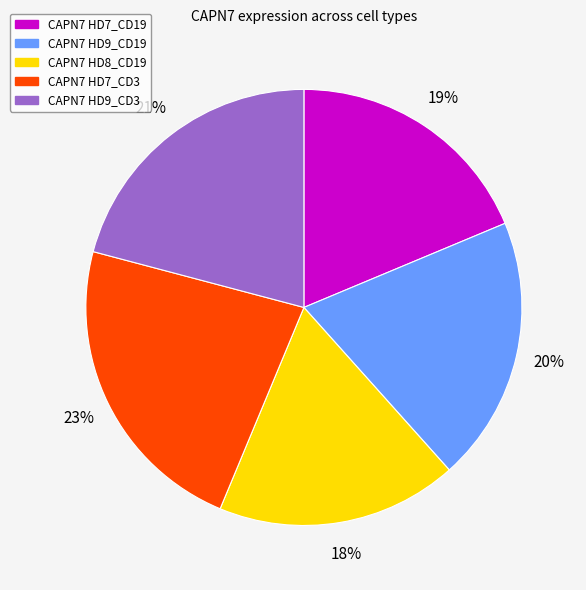

To the nearest percent, what is the difference between the largest and smallest slice percentages?

5%